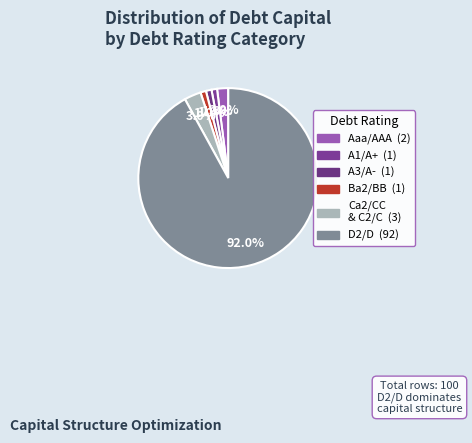

What is the majority slice?

D2/D